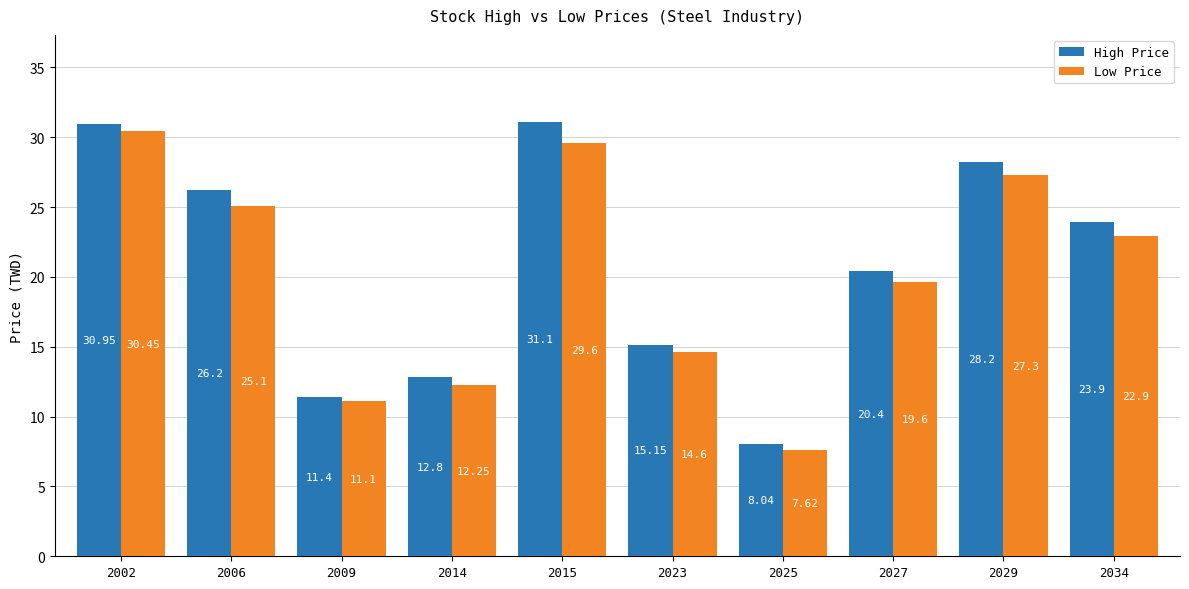

What is the difference between the highest and lowest values at 2027?

0.8